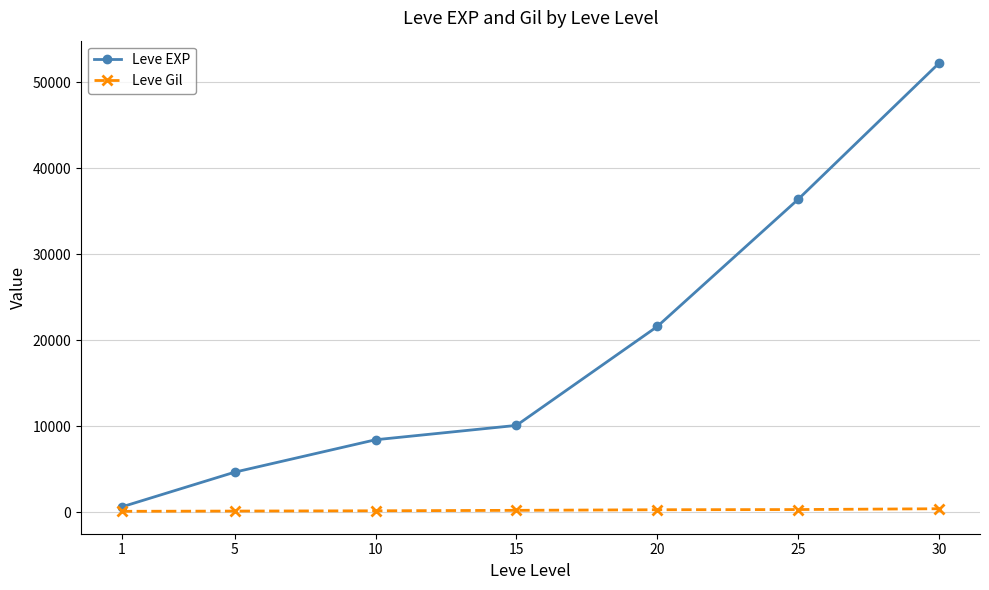

At which category does the chart reach its peak across all series?

30